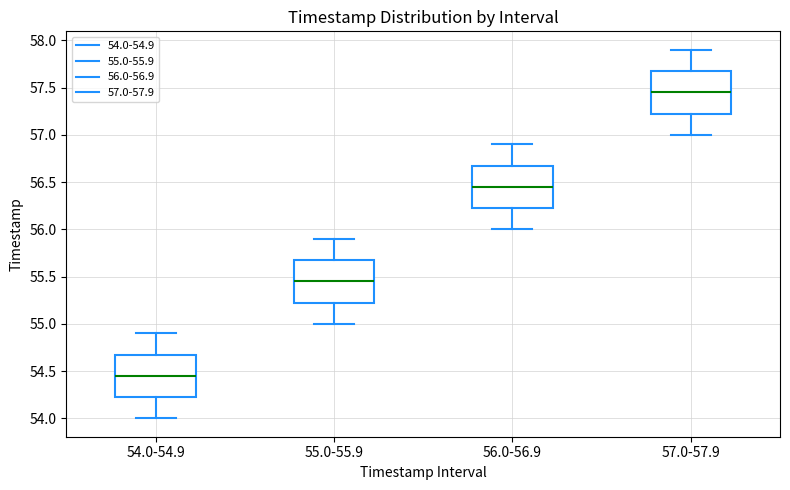

Reading left to right, transcribe this box plot: for each box, give where its median line is, the range the box spans, and where its two whiskers end, as read against the y-axis. The values are not printed on the chart, so give them approximately, as read against the axis.

54.0-54.9: median 54.45, box 54.25 to 54.70, whiskers 54.00 to 54.90
55.0-55.9: median 55.45, box 55.25 to 55.70, whiskers 55.00 to 55.90
56.0-56.9: median 56.45, box 56.25 to 56.70, whiskers 56.00 to 56.90
57.0-57.9: median 57.45, box 57.25 to 57.70, whiskers 57.00 to 57.90